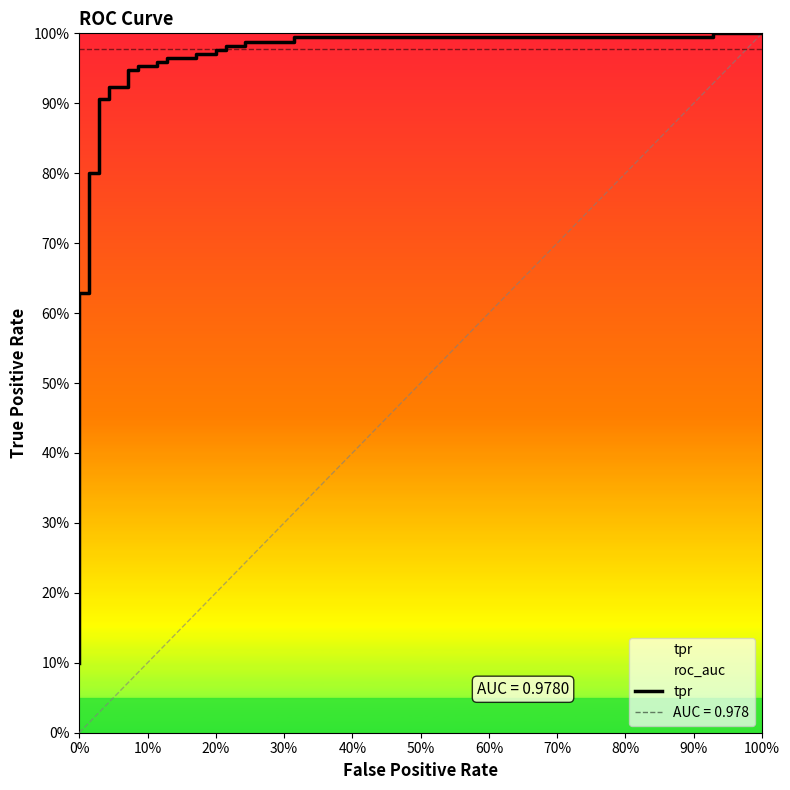

How many lines are shown in the chart?

1